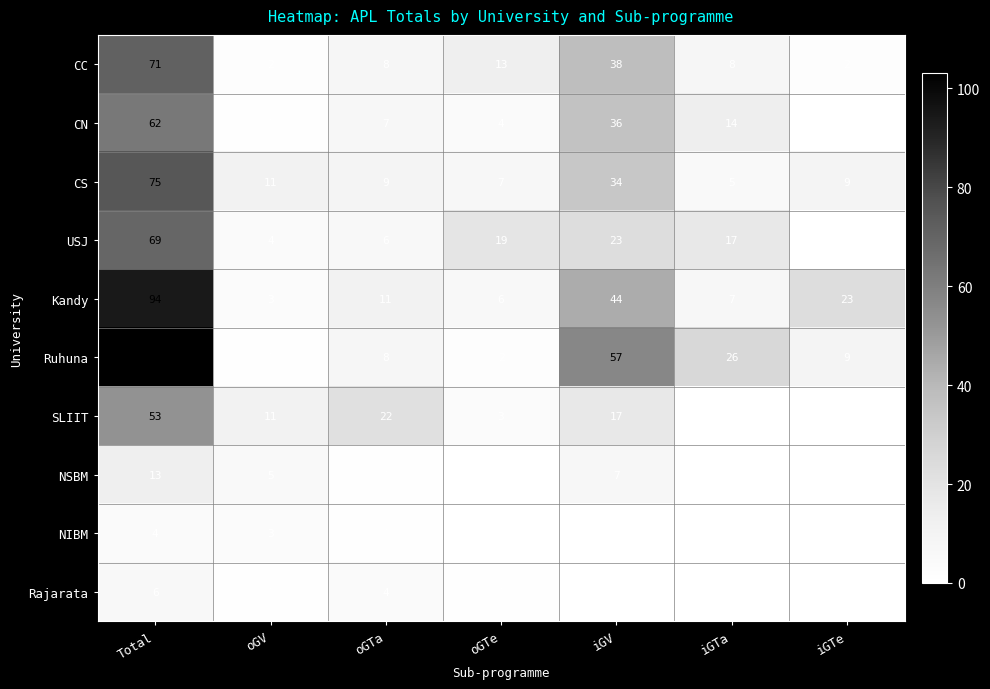

Read the CC value at iGTa.

8